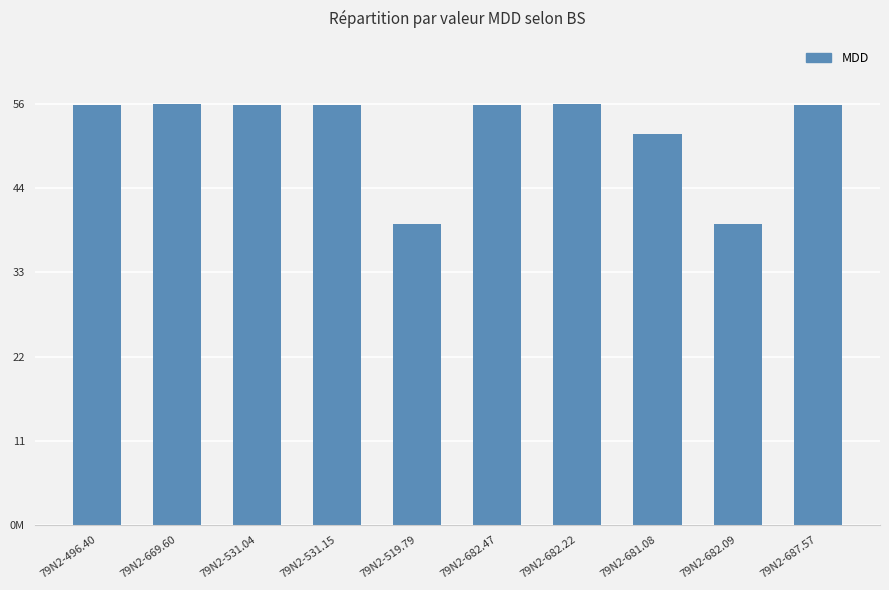

What is the label of the 5th bar from the left?

79N2-519.79